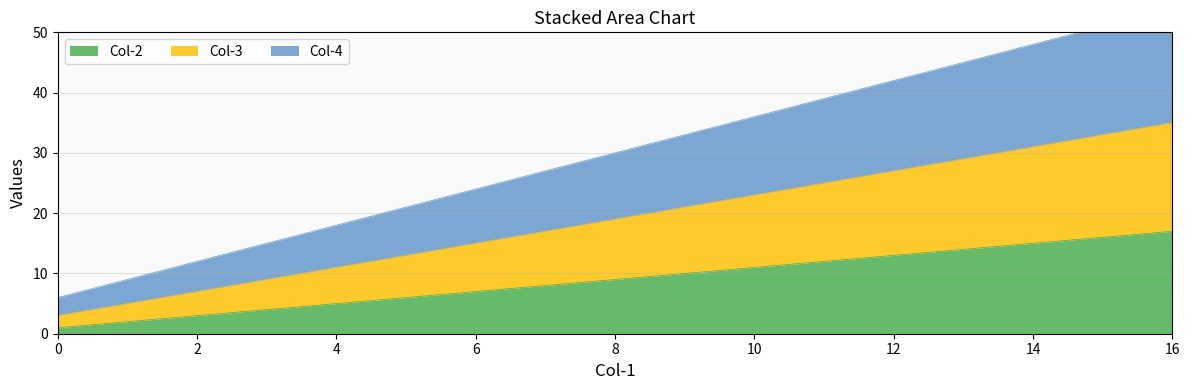

Which has a higher value, 0 or 16?

16